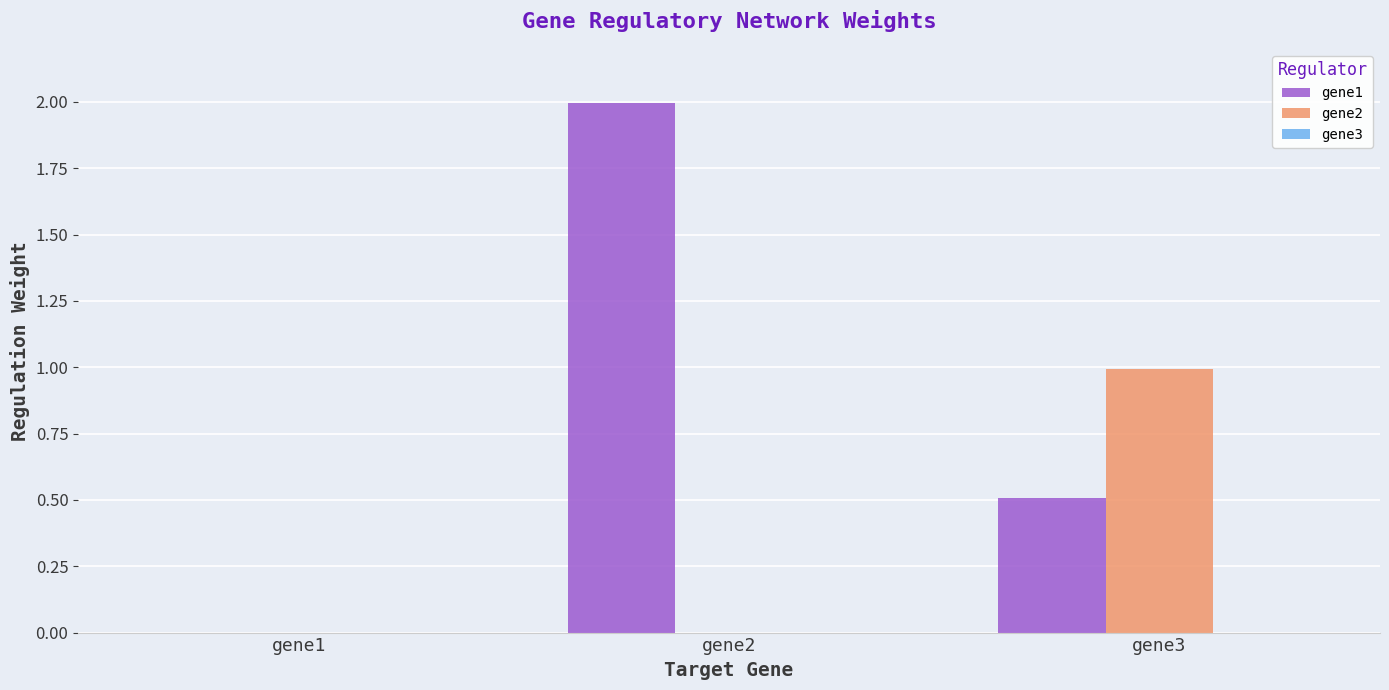

What is the difference between the gene1 values at gene3 and gene2?

1.5